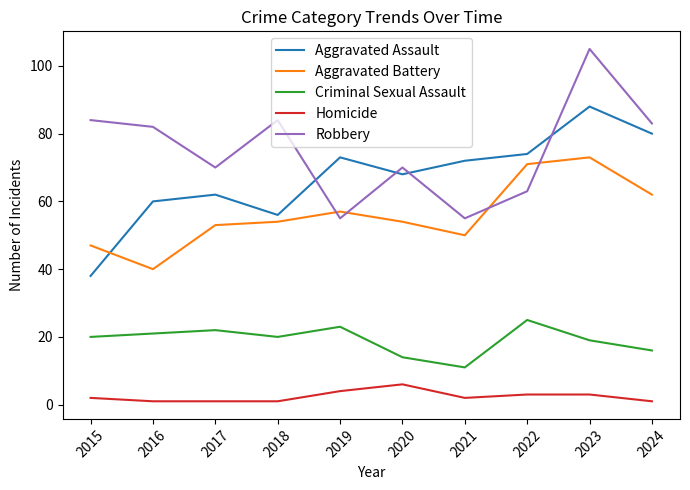

Is it true that Robbery equals 70 at 2020?

True